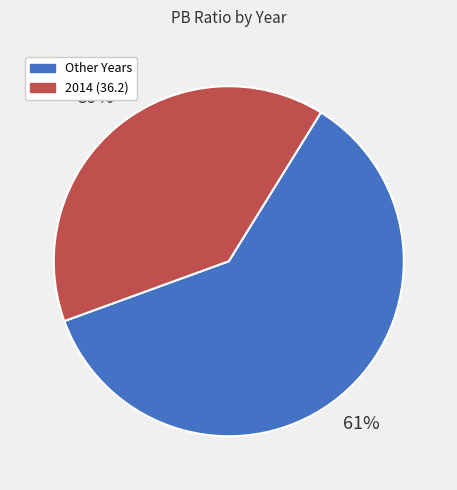

Is there any slice that represents more than half of the pie?

Yes